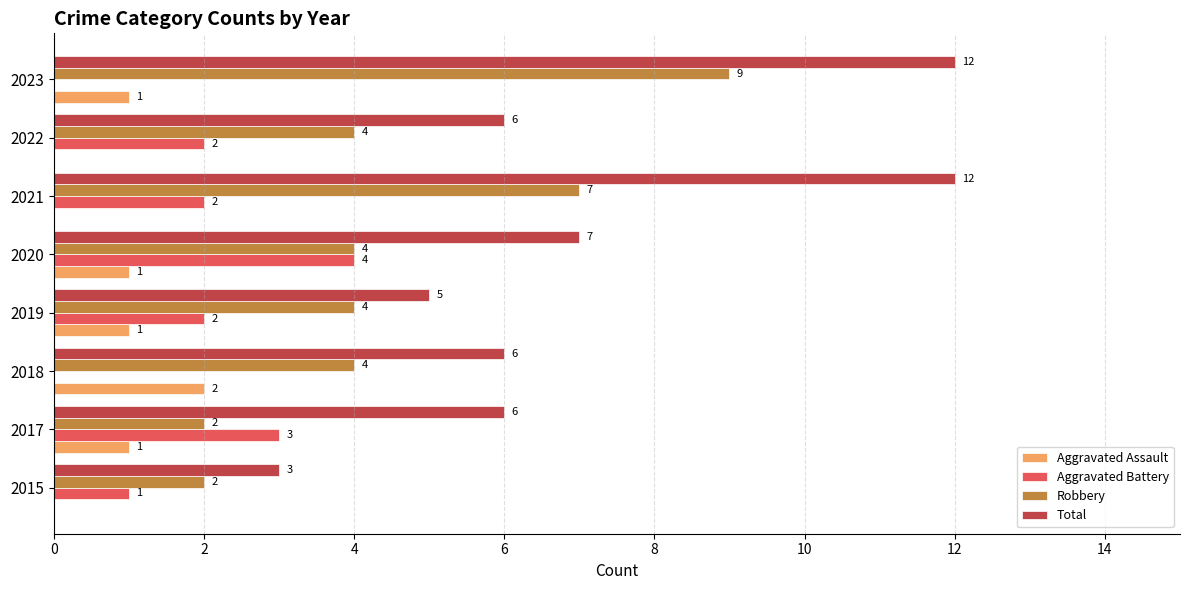

Is the value of Total at 2017 greater than the value of Aggravated Assault at 2017?

Yes